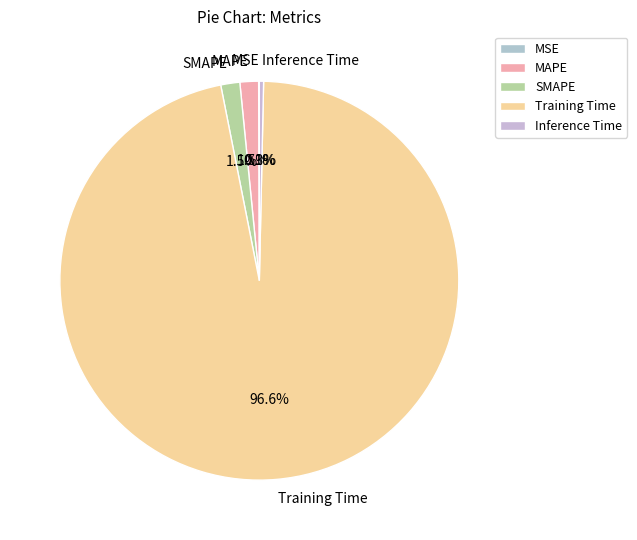

Which slice is the largest?

Training Time